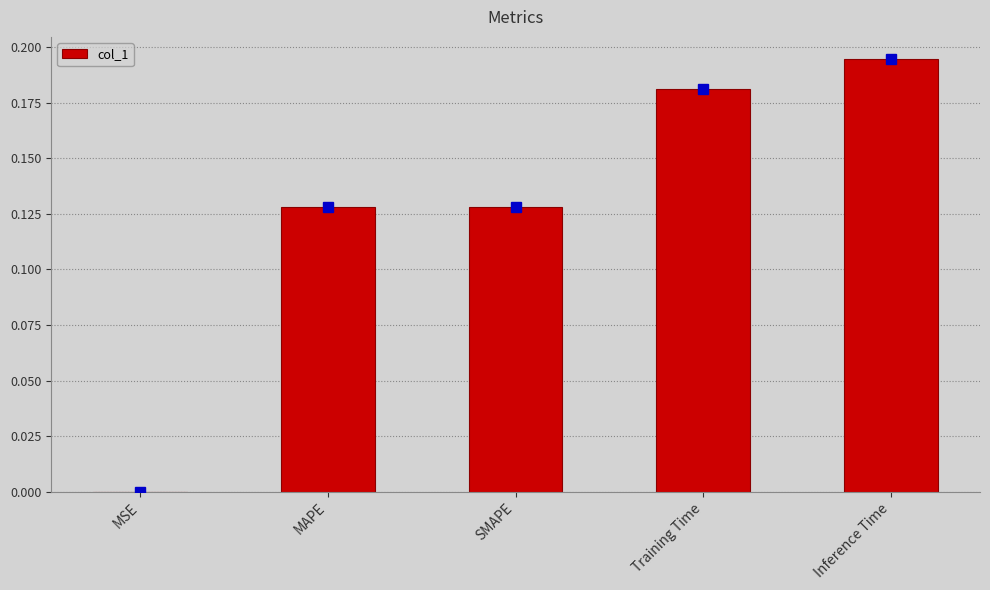

Are the bars horizontal?

No